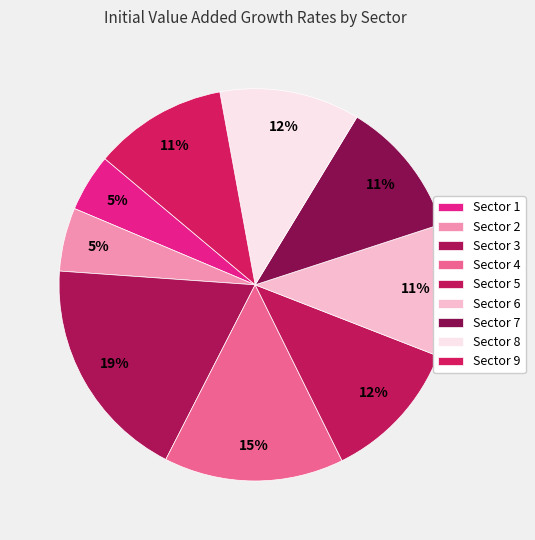

Count the number of slices in the pie.

9